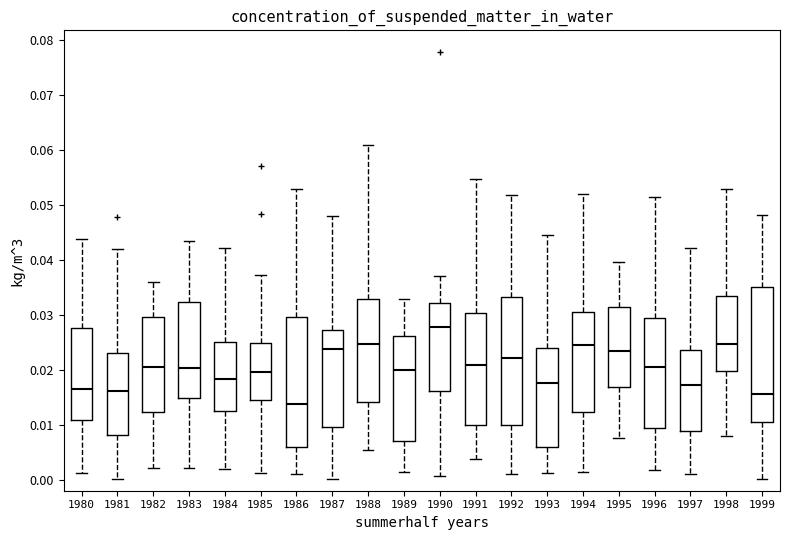

Where is the upper edge of the box at x = 1985 on the y-axis? The values are not printed on the chart, so give them approximately, as read against the axis.

0.025